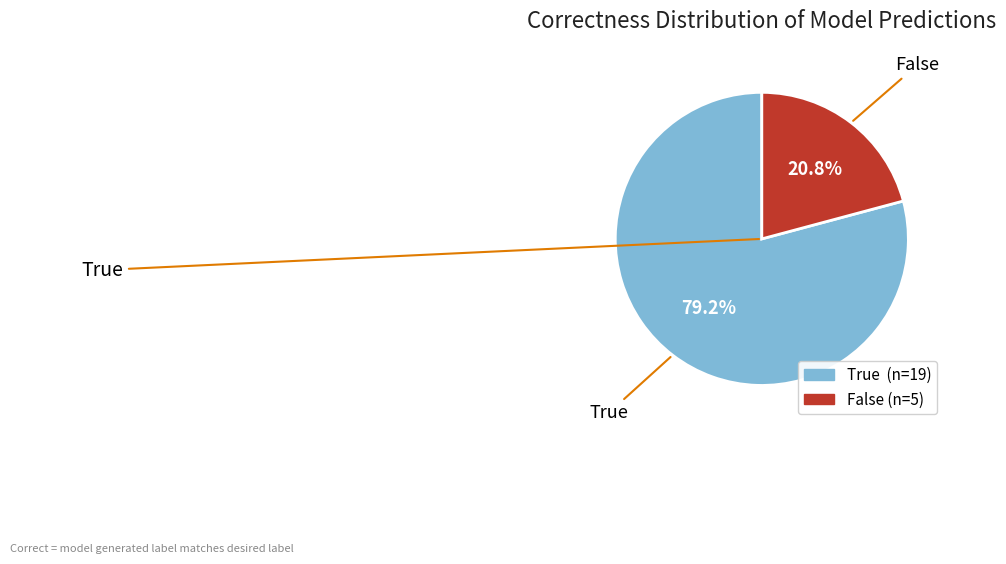

Rank the categories by value from lowest to highest.

False, True